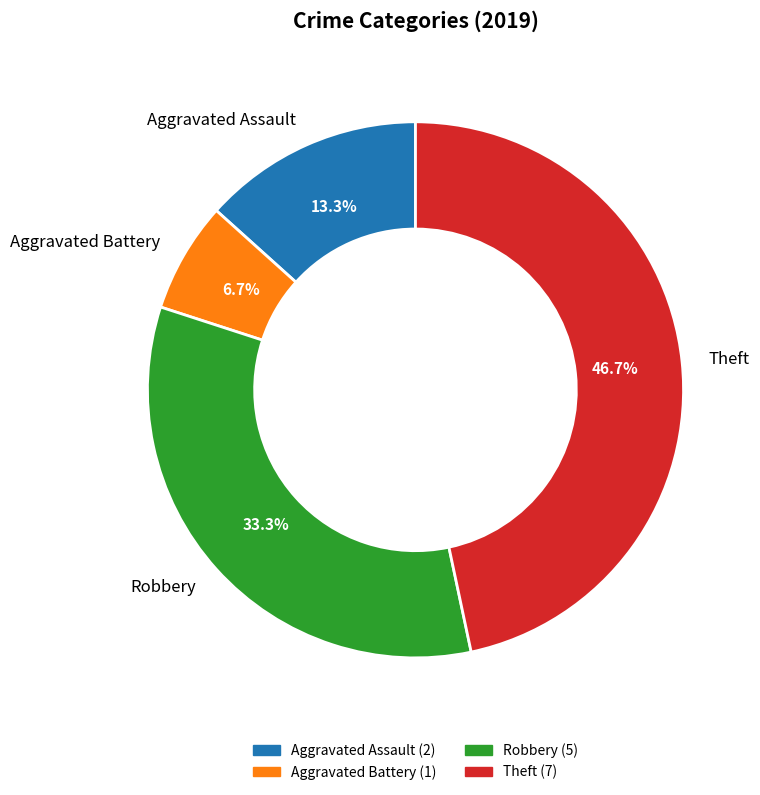

To the nearest percent, what is the difference between the Aggravated Assault and Theft slice percentages?

33%